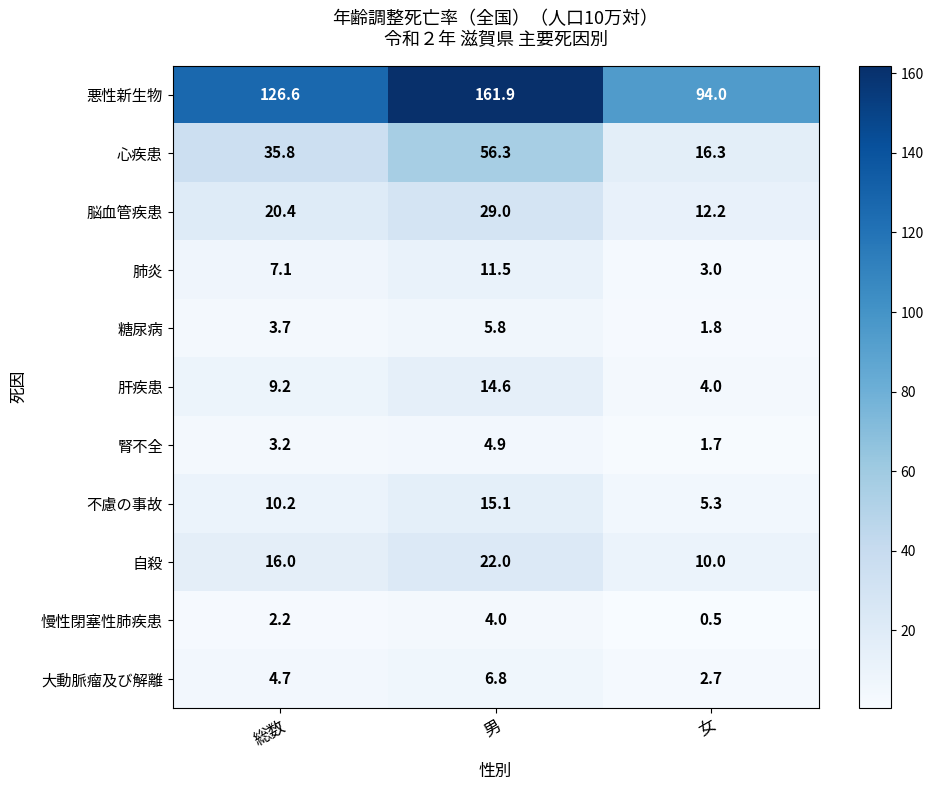

True or false: 不慮の事故 has a value of 2.4 at 総数.

False